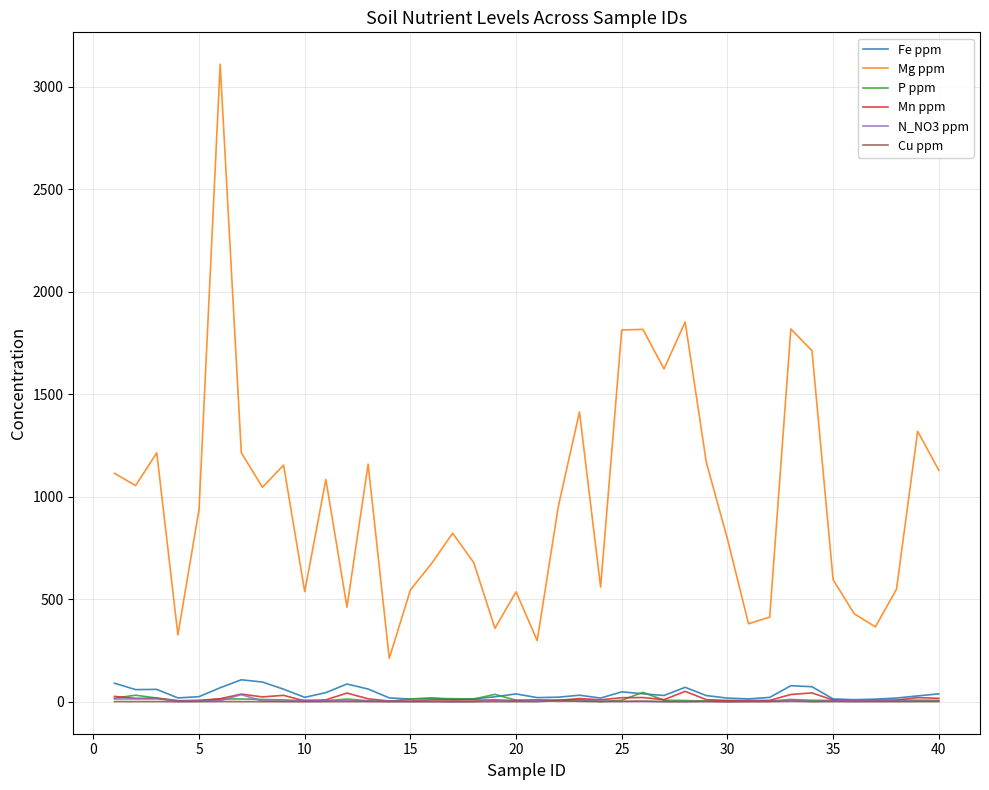

Which series has the largest total across all categories?

Mg ppm